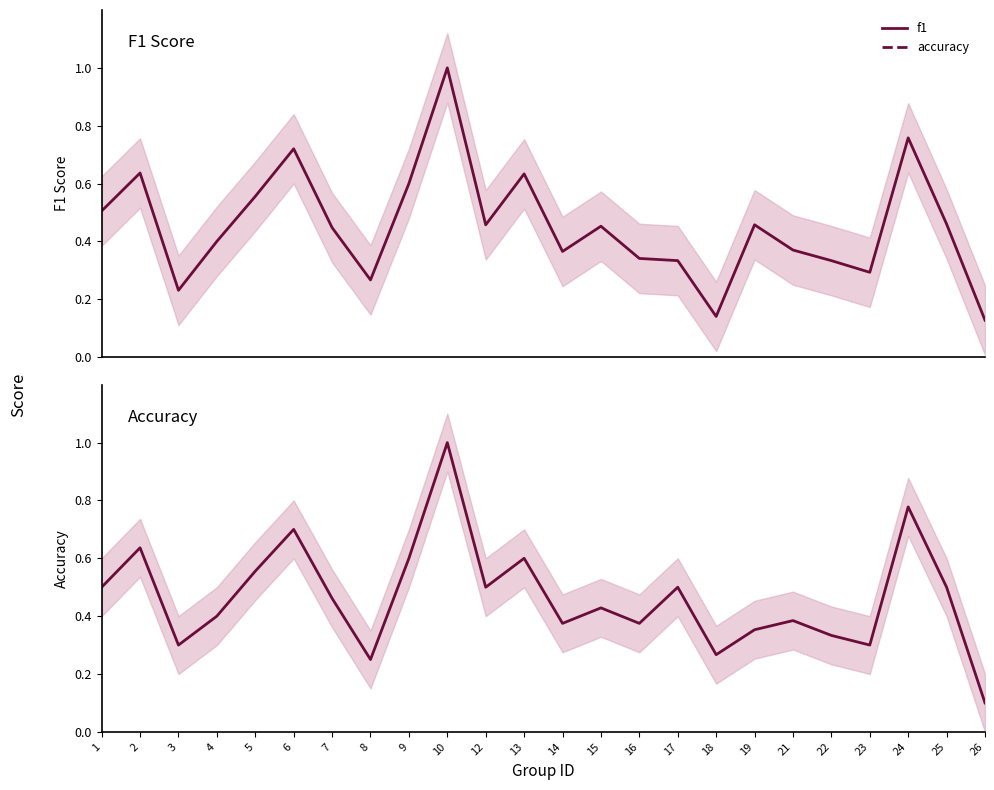

Where is f1 nearest to the value 0?

26